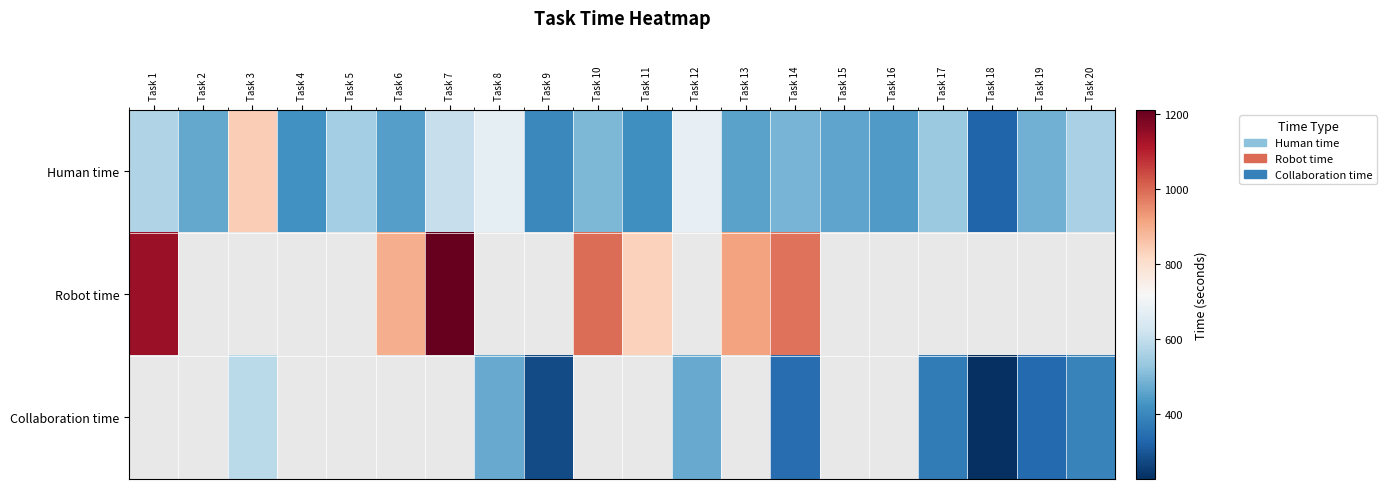

Which label corresponds to the largest value in the chart?

Task 7